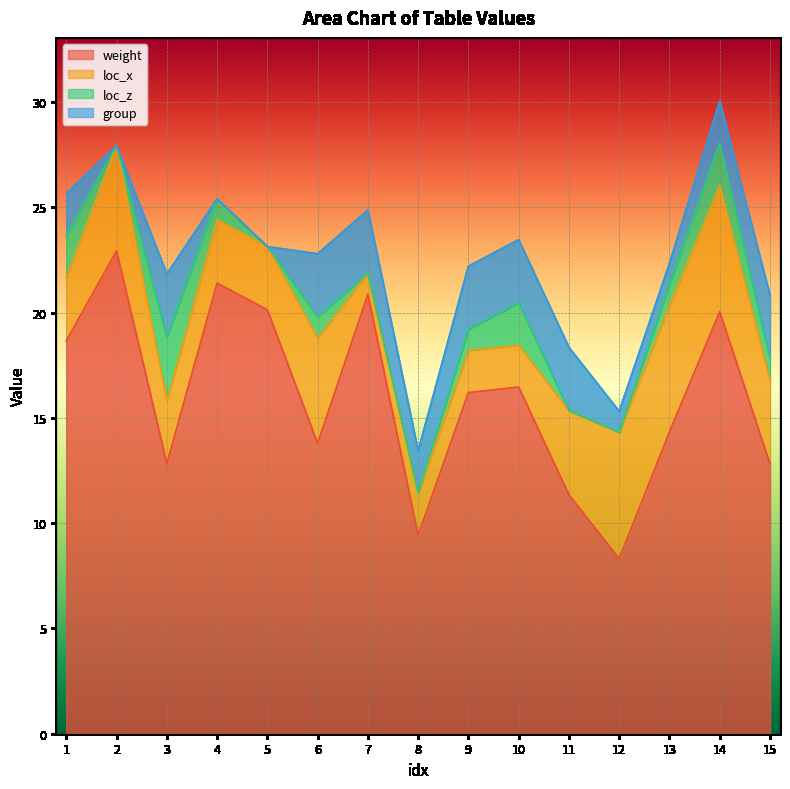

True or false: loc_x has more than 0 interior local peaks.

True